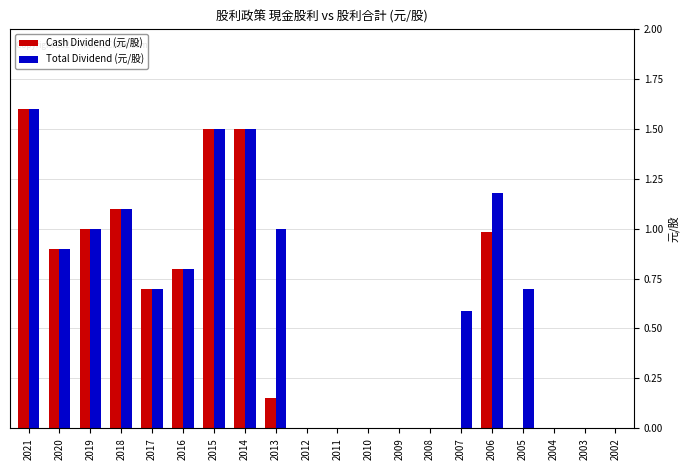

Between 2018 and 2006, which series saw the biggest shift?

Cash Dividend (元/股)